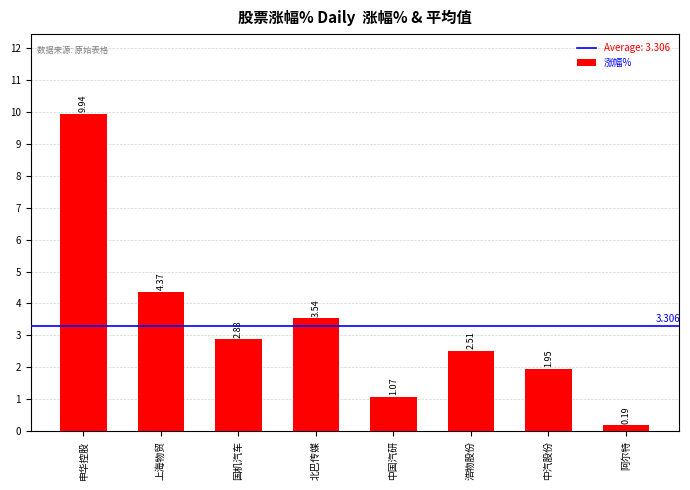

Are the bars horizontal?

No